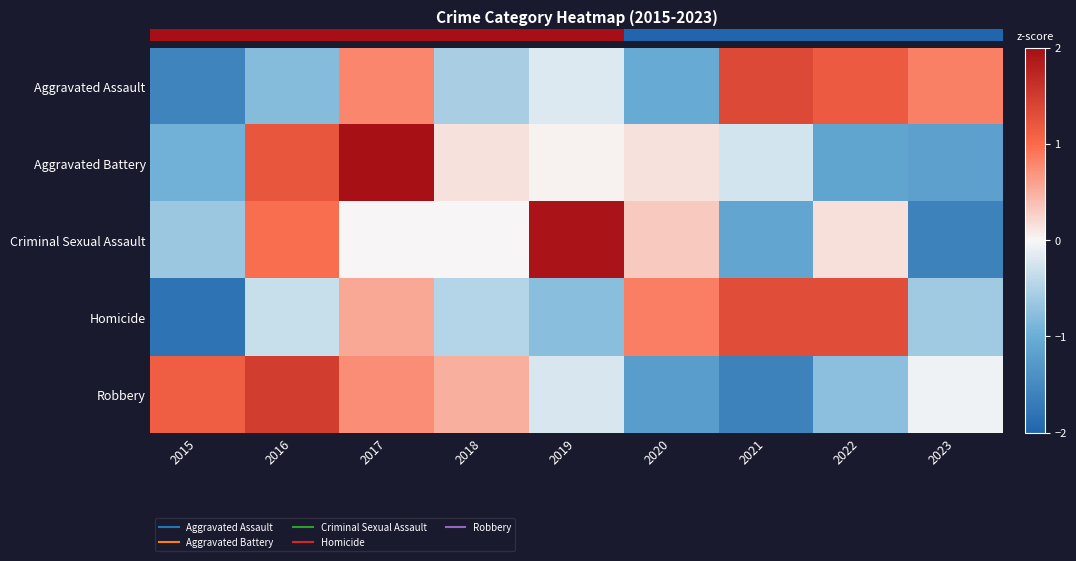

The Aggravated Assault series shows -0.1 at 2019. True or false?

False